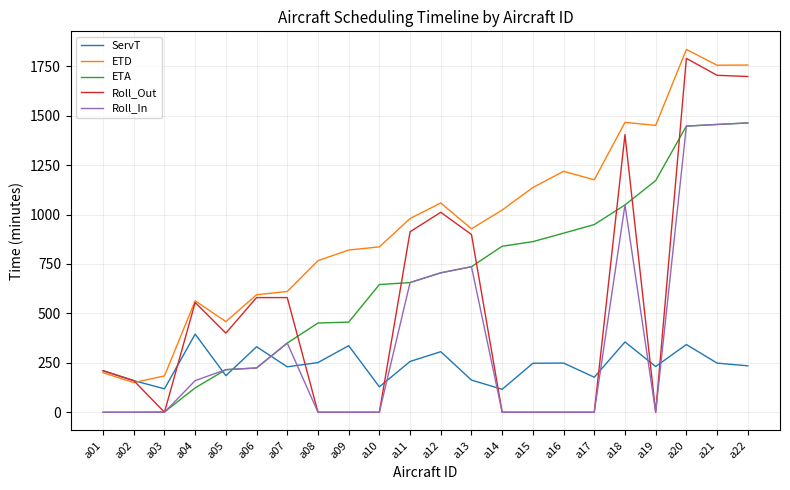

The ETA series shows 453.4 at a14. True or false?

False